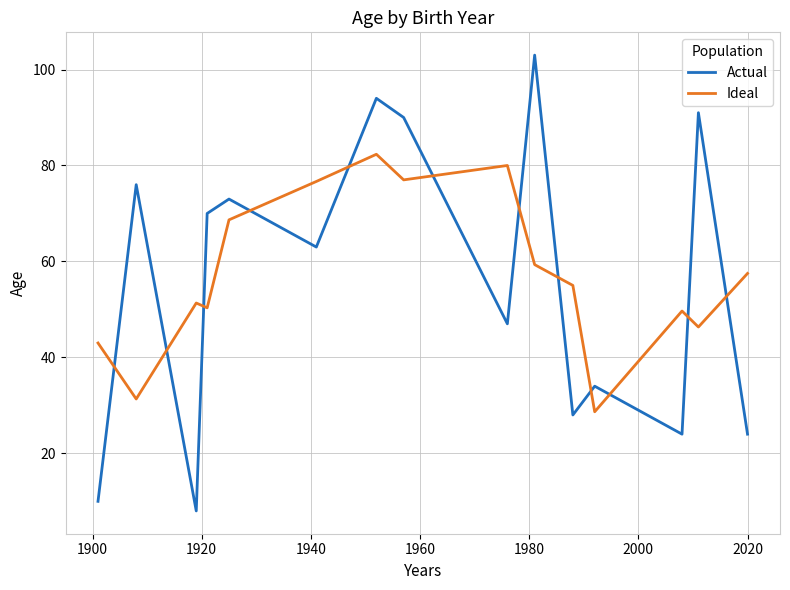

How many lines are shown in the chart?

2